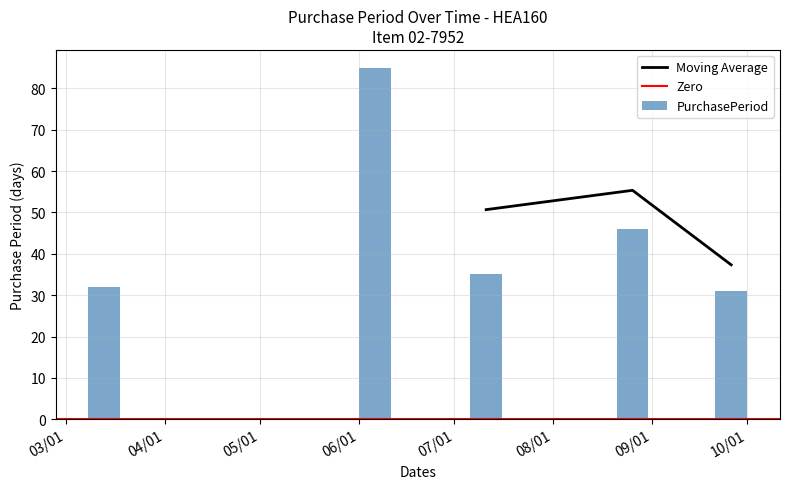

What is the average value of the PurchasePeriod series?

46